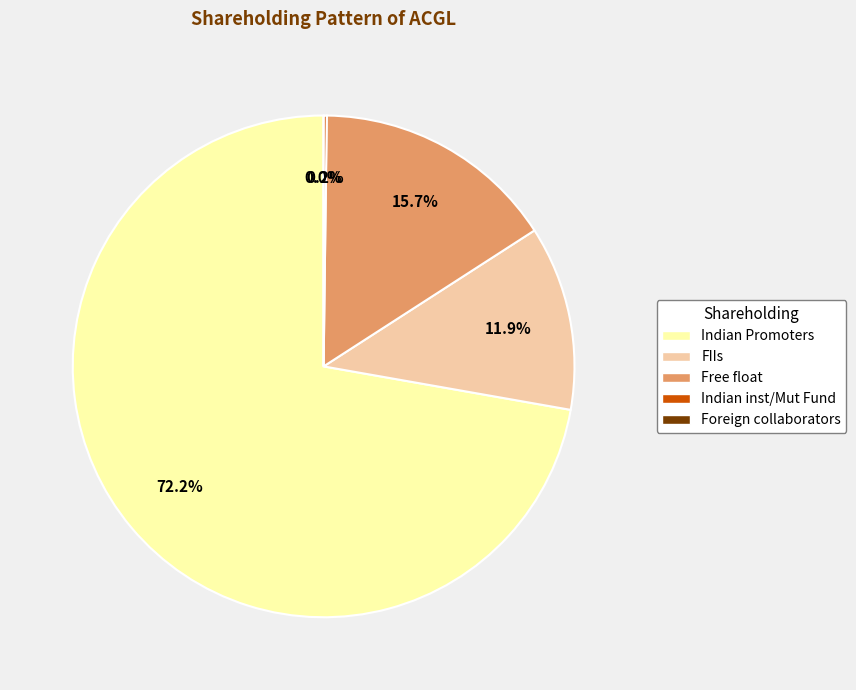

To the nearest percent, what is the combined percentage of FIIs and Free float?

28%